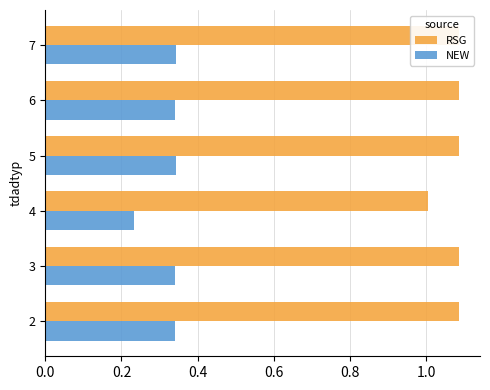

Which series has the largest total across all categories?

RSG